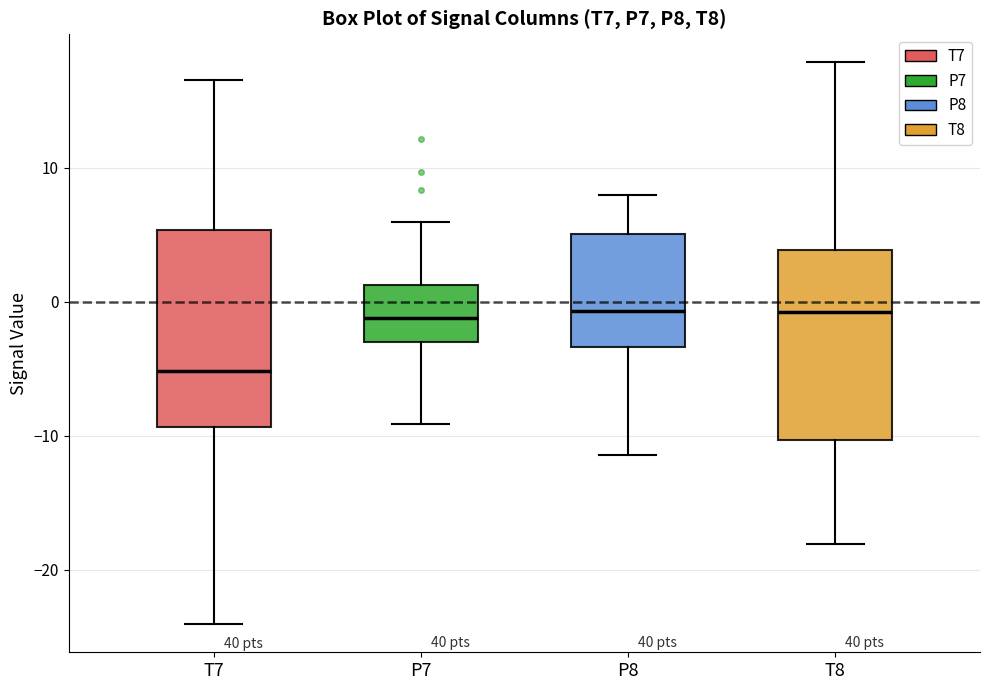

Reading left to right, transcribe this box plot: for each box, give where its median line is, the range the box spans, and where its two whiskers end, as read against the y-axis. The values are not printed on the chart, so give them approximately, as read against the axis.

T7: median -5, box -9 to 5, whiskers -24 to 17
P7: median -1, box -3 to 1, whiskers -9 to 6
P8: median -1, box -3 to 5, whiskers -11 to 8
T8: median -1, box -10 to 4, whiskers -18 to 18